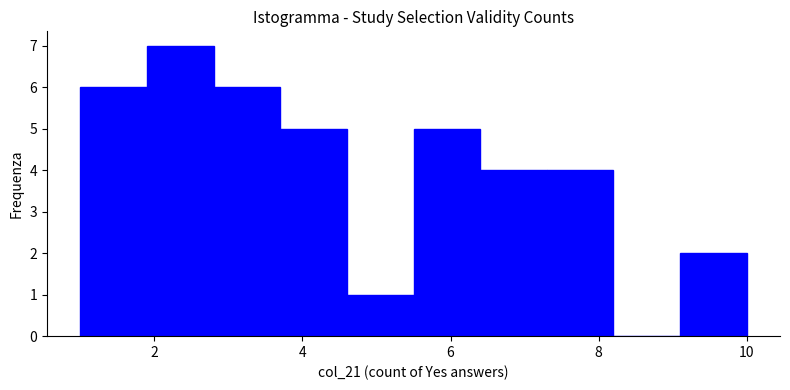

Which range on the x-axis has the tallest bar?

1.9 to 2.8